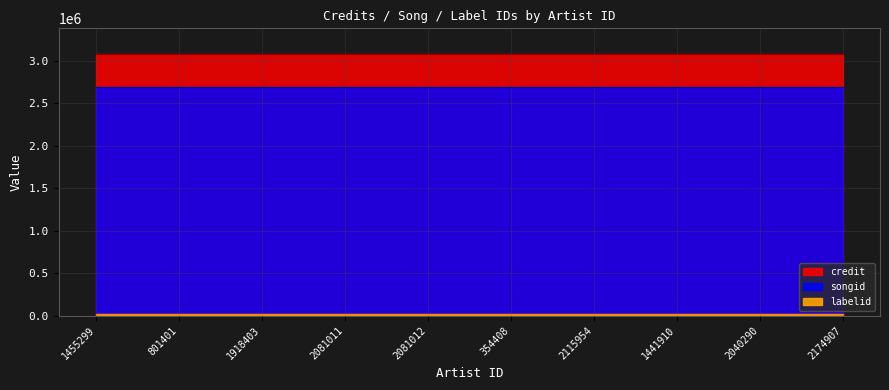

What position from the left is 2115954?

7